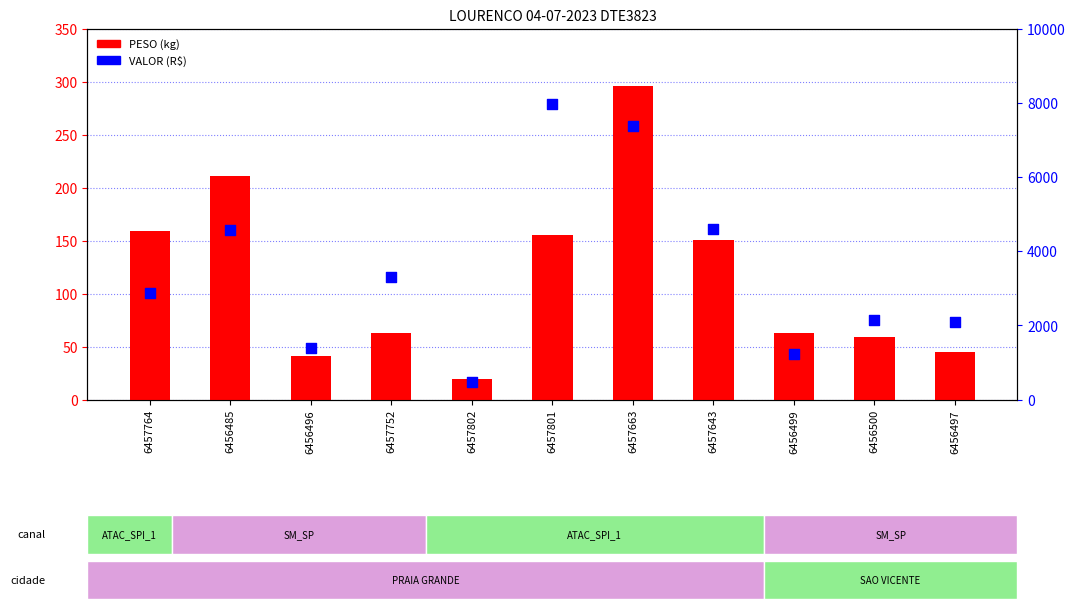

What are all the series names shown in the legend?

PESO, VALOR